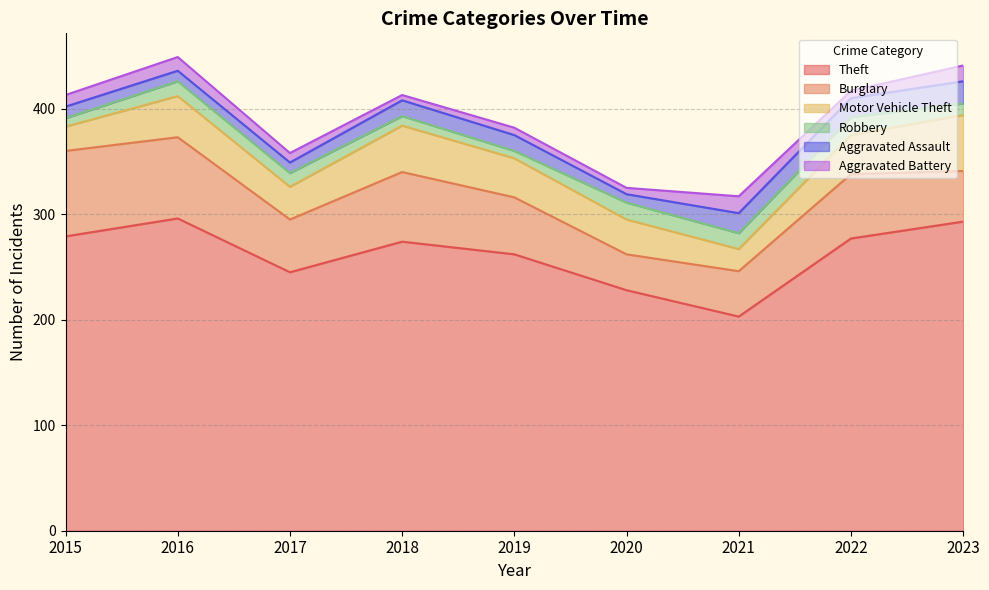

Does the chart display data point markers on the line(s)?

No